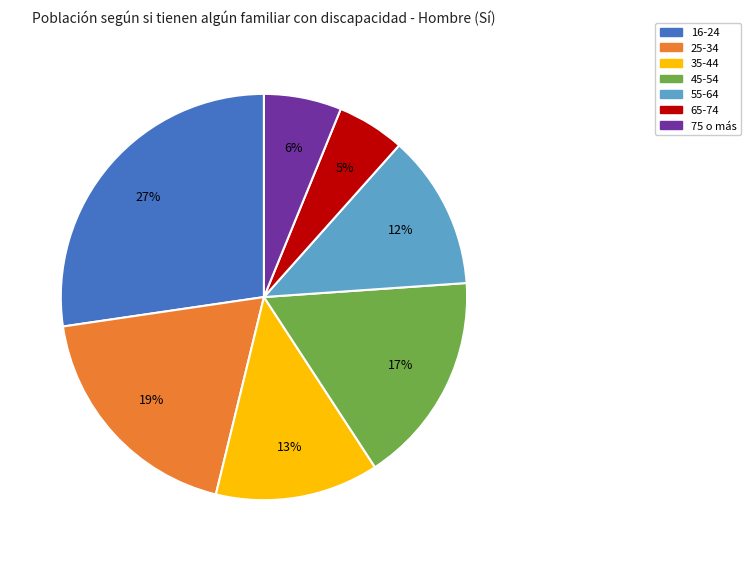

Combined, do 35-44 and 25-34 account for over 50%?

No